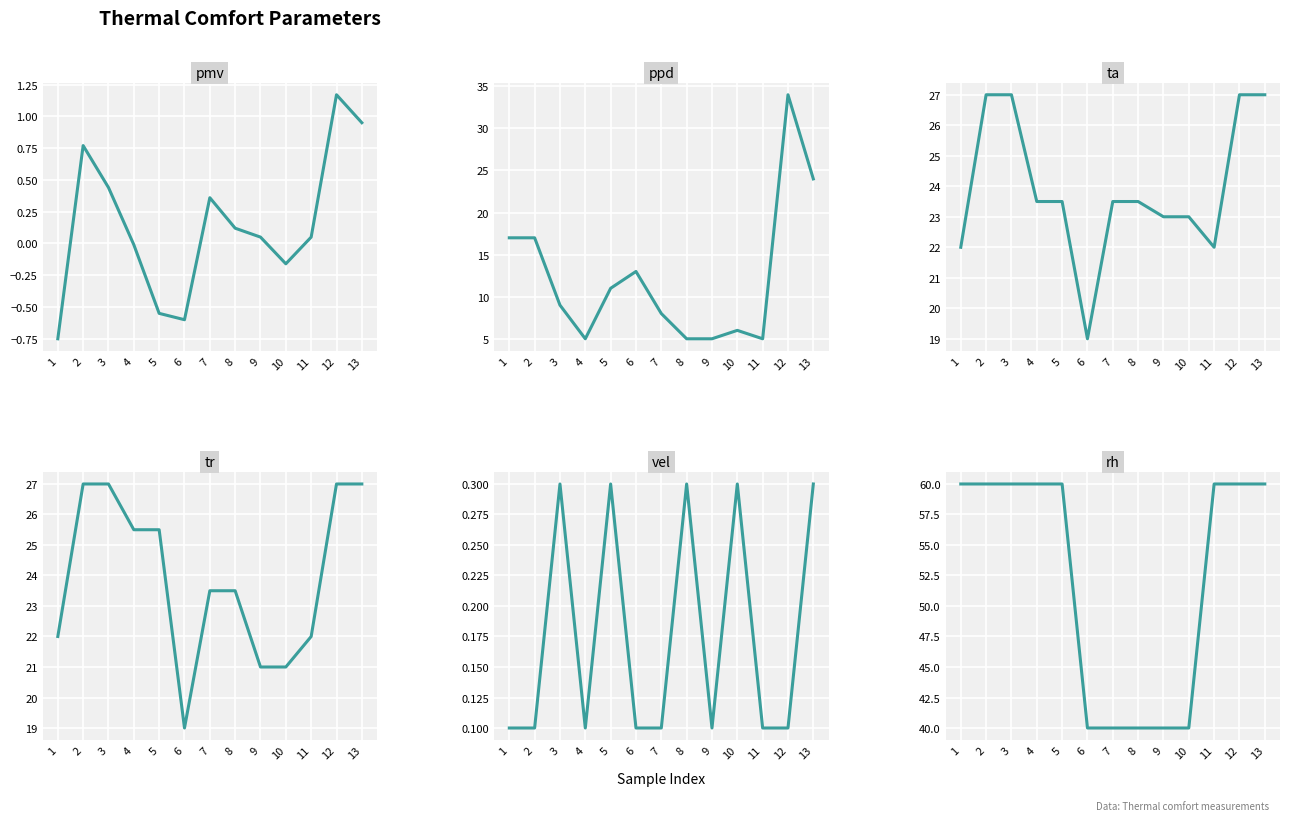

Between which two adjacent categories do pmv and vel first intersect?

1 and 2